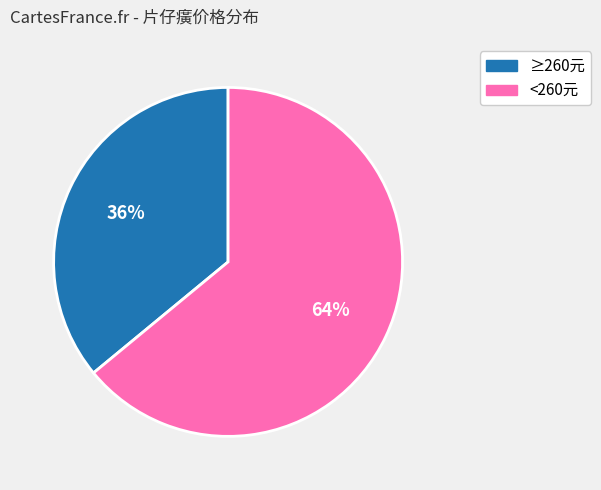

To the nearest percent, what is the average slice percentage?

50%